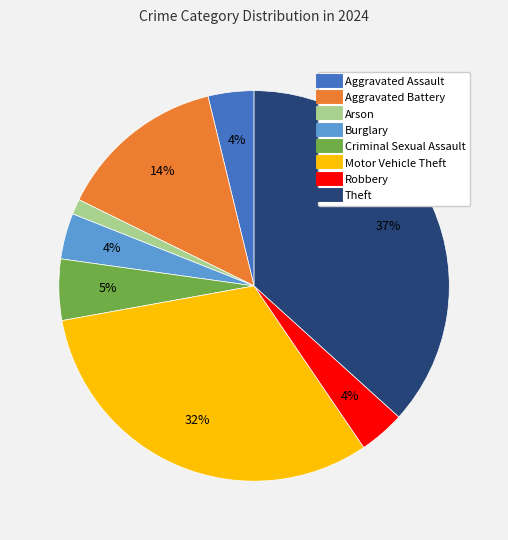

Is the sum of Aggravated Assault and Robbery greater than half?

No